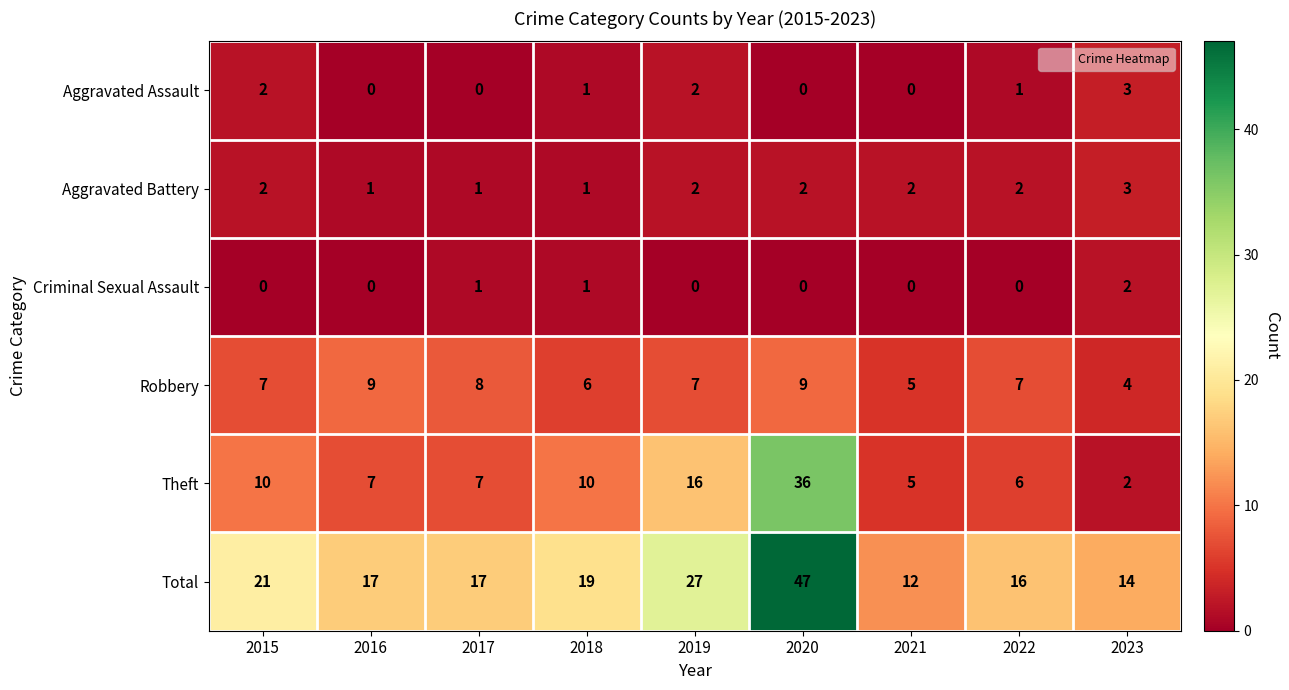

True or false: Aggravated Battery has a value of 1 at 2018.

True